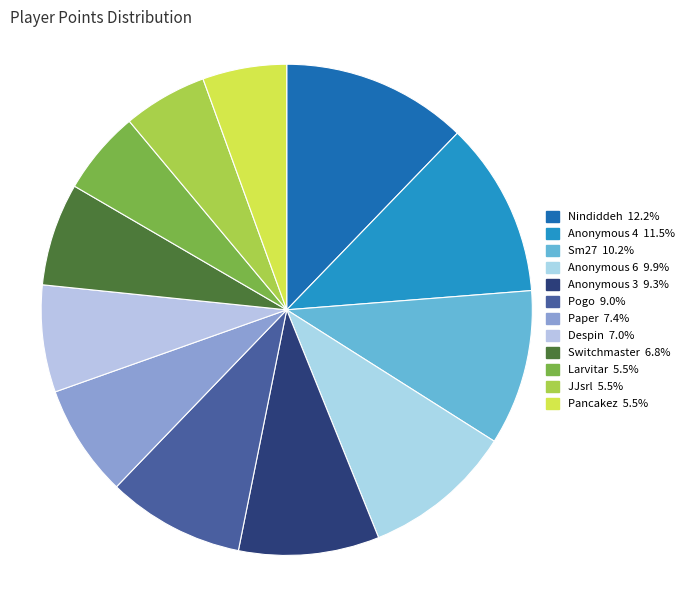

Count the number of slices in the pie.

12